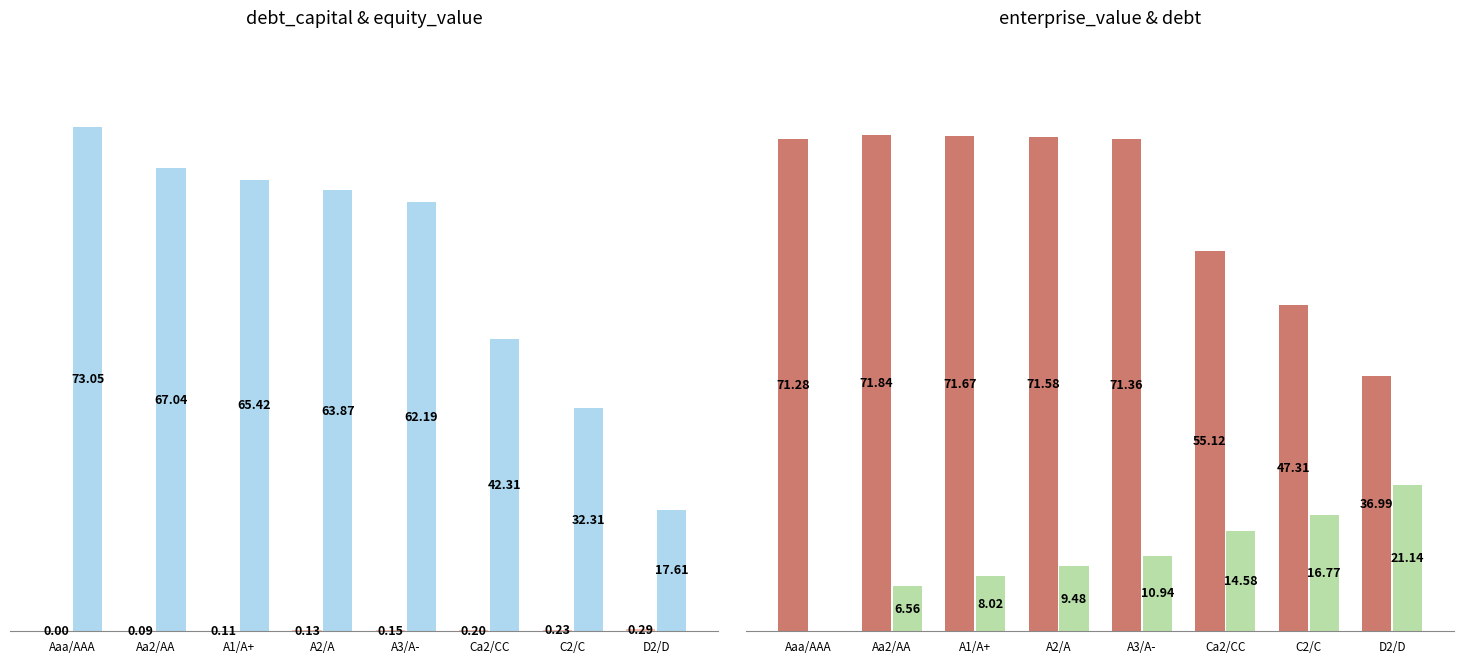

What is the label of the 4th bar from the left?

A2/A